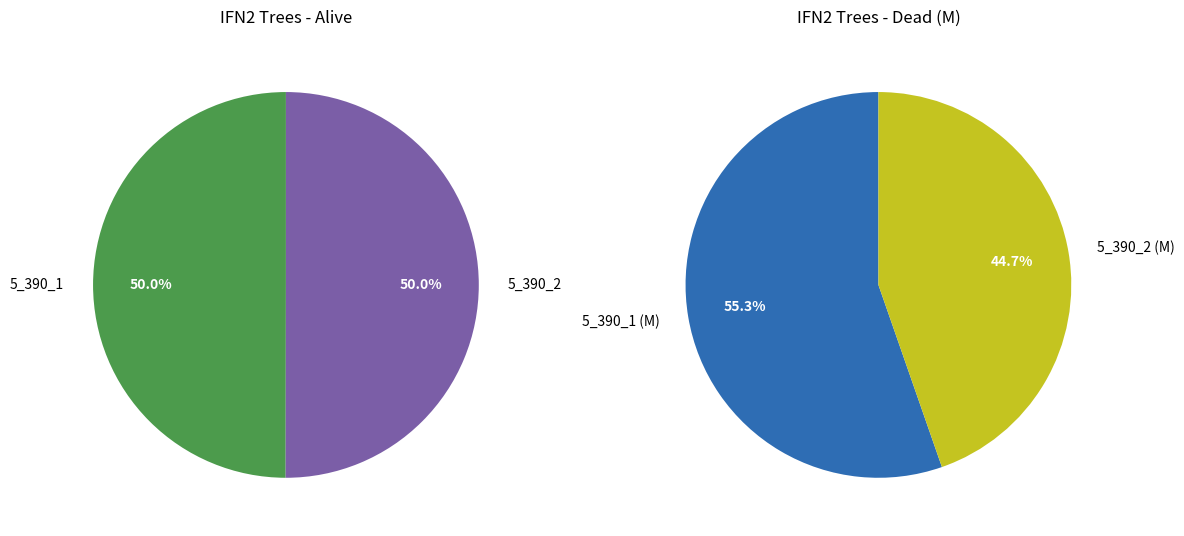

Combined, what portion of the pie is 1 and 0?

100.0%